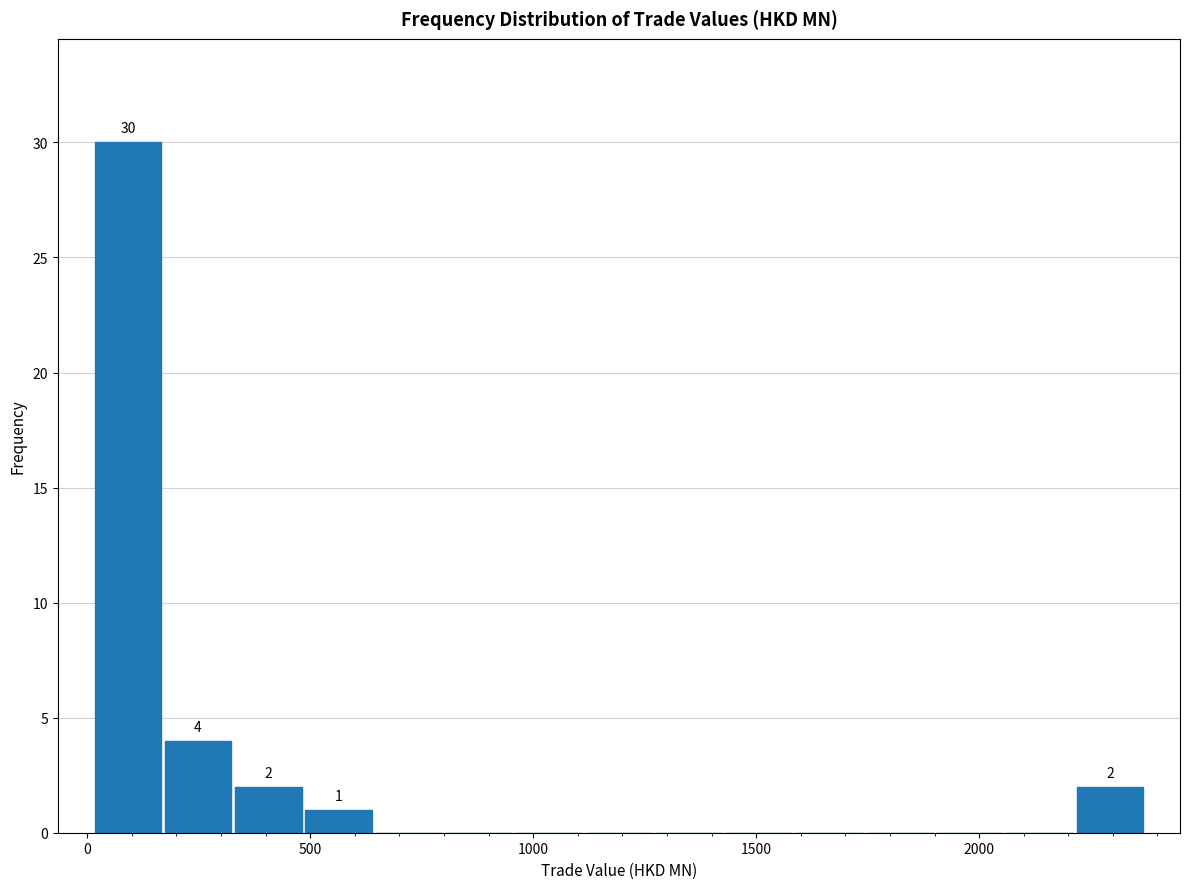

Around what value on the x-axis is the tallest bar? Give the approximate position of its centre, as read against the axis.

100